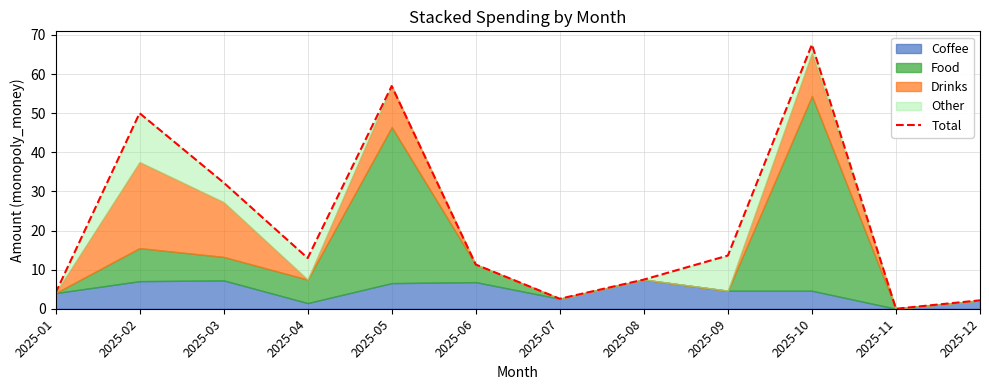

True or false: the data shows 0.0 at 2025-11.

True